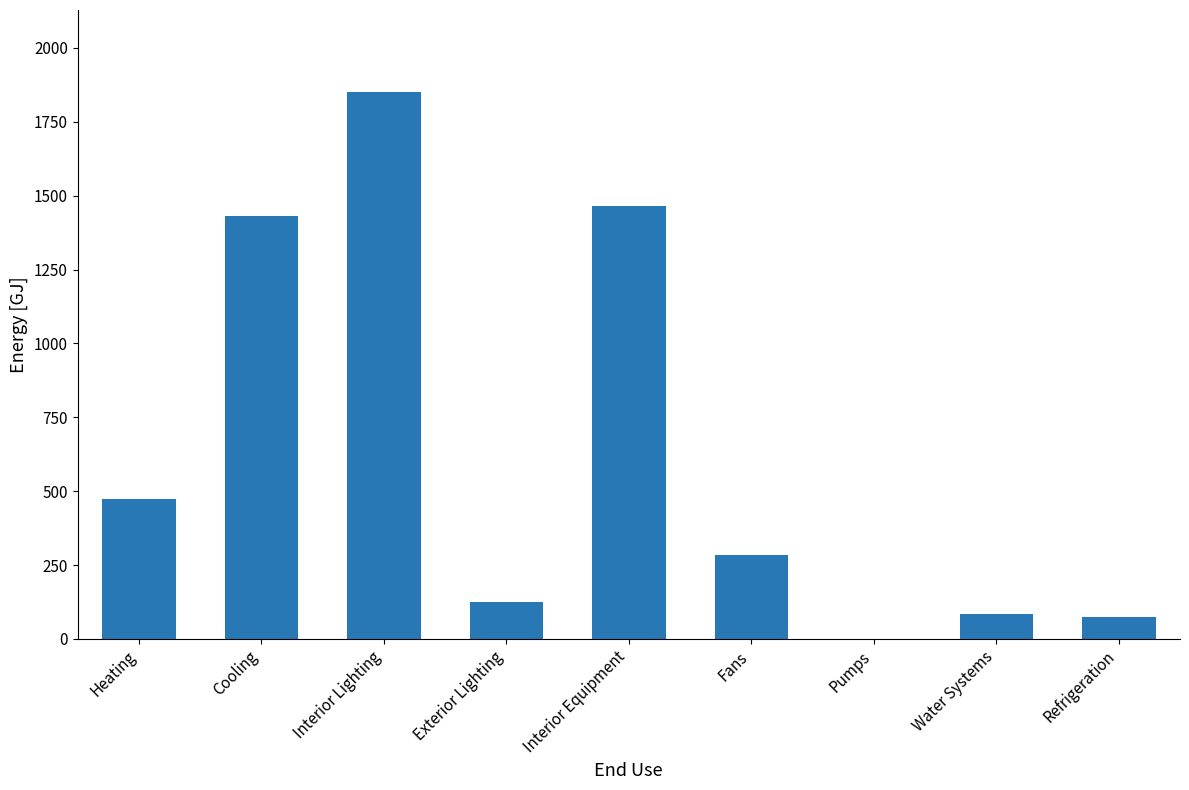

What is the difference between the values at Exterior Lighting and Heating?

349.2